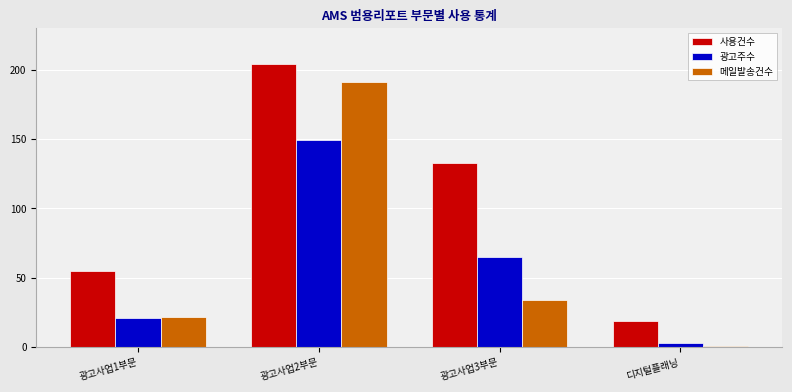

How many data points in 메일발송건수 are less than 34?

2